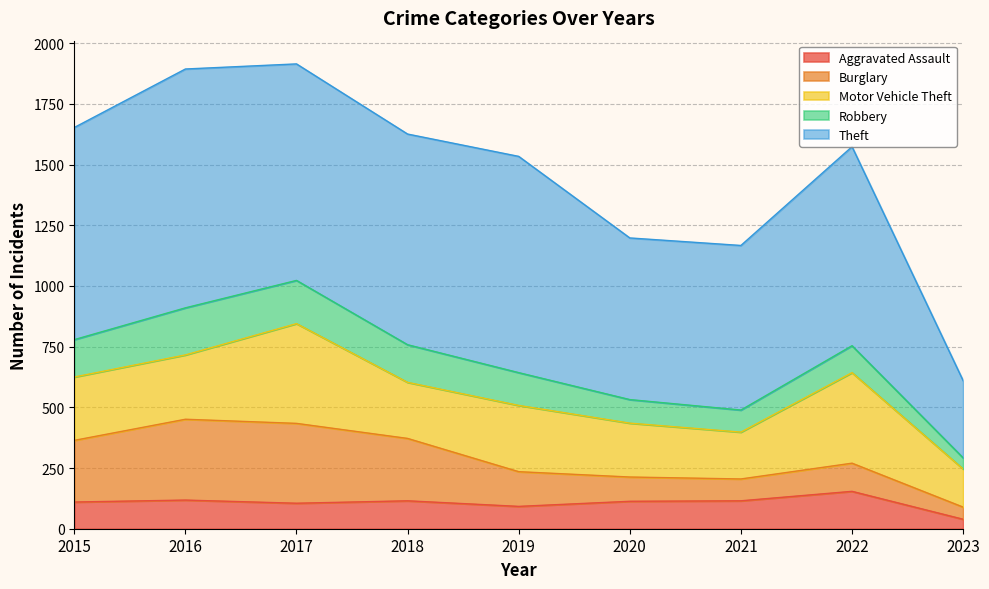

What is the difference between the maximum and second lowest values in the Motor Vehicle Theft series?

218